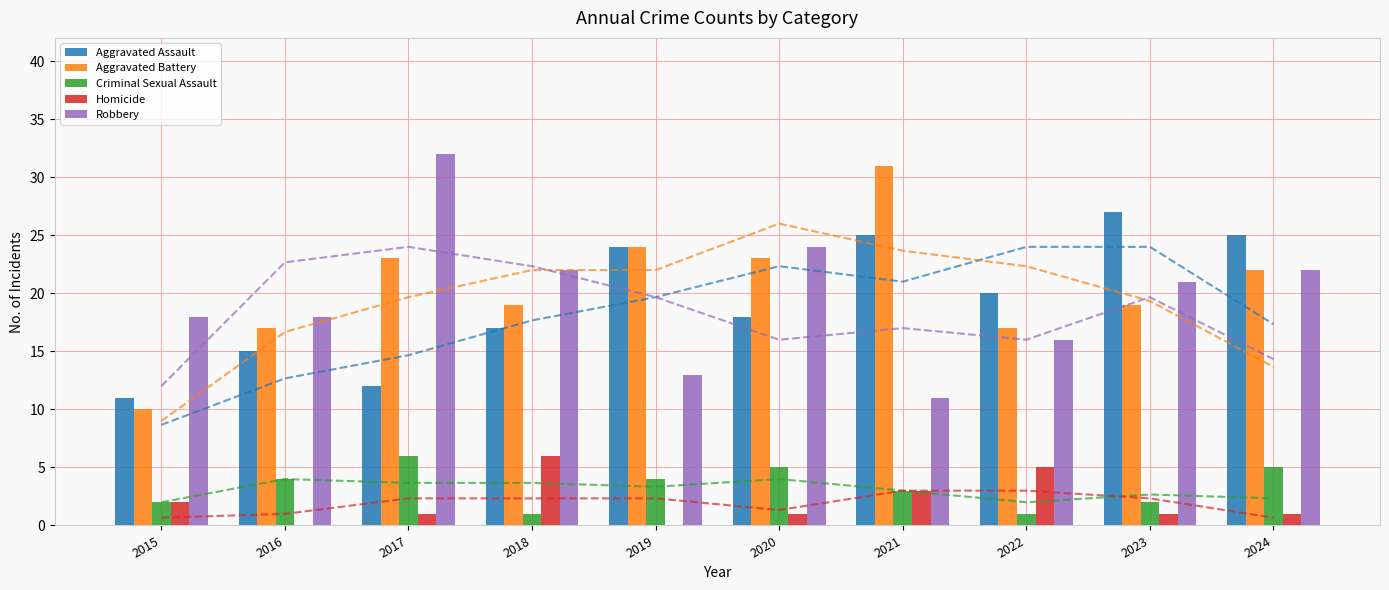

The Homicide series shows -2 at 2016. True or false?

False